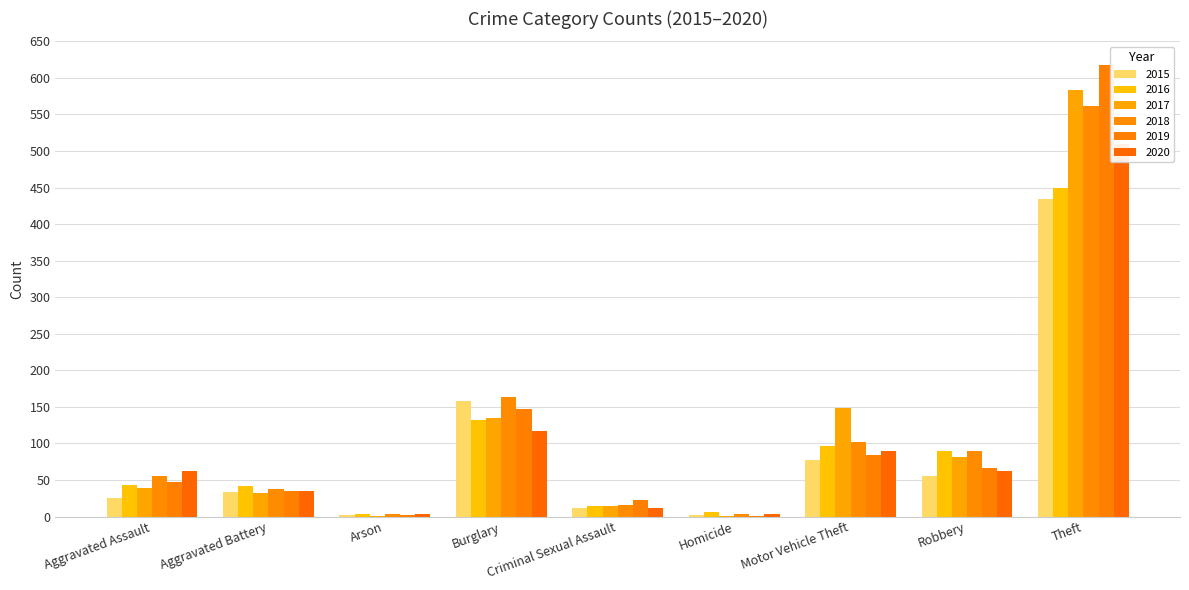

How many bars are there in each group?

6